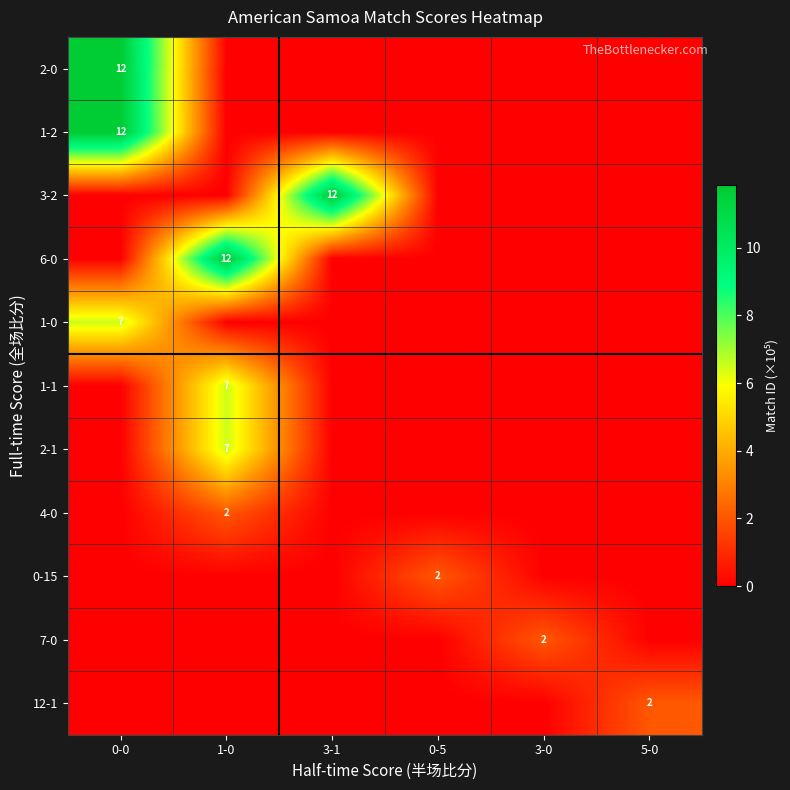

At which category is the sum across all series the highest?

0-0